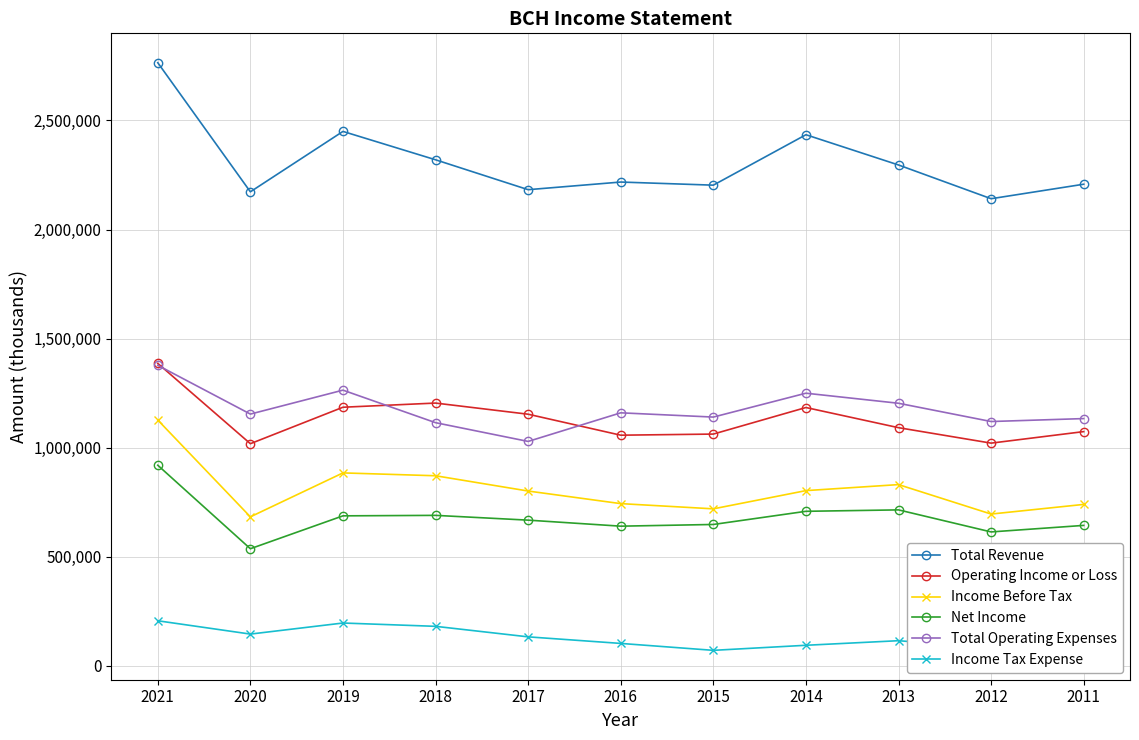

In Total Revenue, how many points are higher than both neighbors (excluding endpoints)?

3